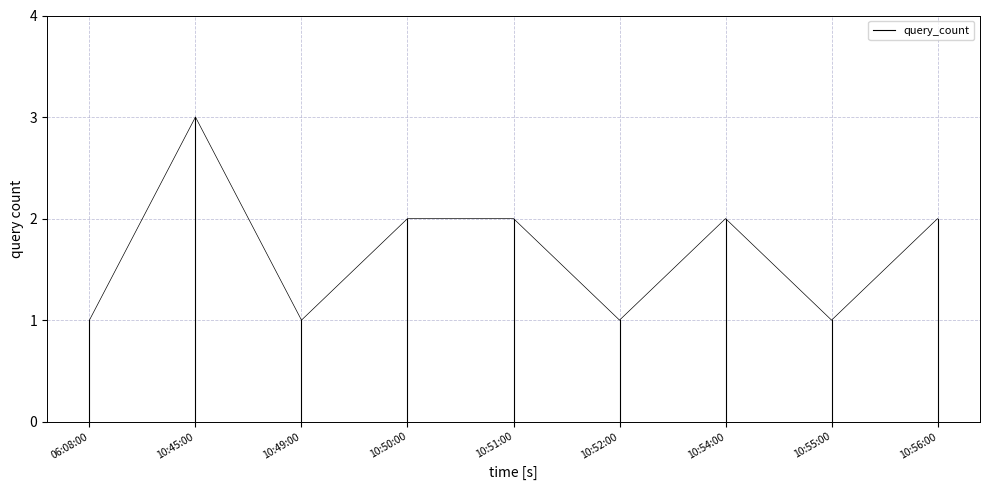

What is the sum of all values?

1